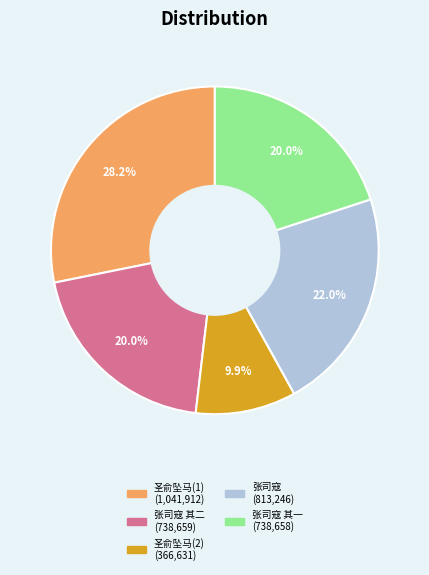

Does any single category account for the majority?

No